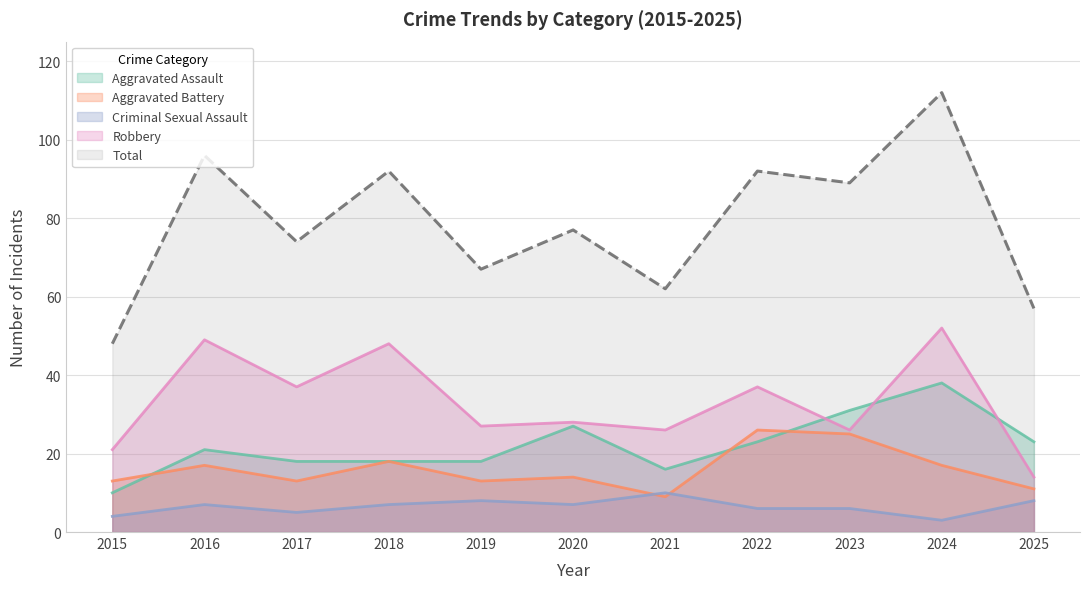

Reading left to right, extract all data points from this chart.

Aggravated Assault: 2015=10	2016=21	2017=18	2018=18	2019=18	2020=27	2021=16	2022=23	2023=31	2024=38	2025=23
Aggravated Battery: 2015=13	2016=17	2017=13	2018=18	2019=13	2020=14	2021=9	2022=26	2023=25	2024=17	2025=11
Criminal Sexual Assault: 2015=4	2016=7	2017=5	2018=7	2019=8	2020=7	2021=10	2022=6	2023=6	2024=3	2025=8
Robbery: 2015=21	2016=49	2017=37	2018=48	2019=27	2020=28	2021=26	2022=37	2023=26	2024=52	2025=14
Total: 2015=48	2016=96	2017=74	2018=92	2019=67	2020=77	2021=62	2022=92	2023=89	2024=112	2025=57